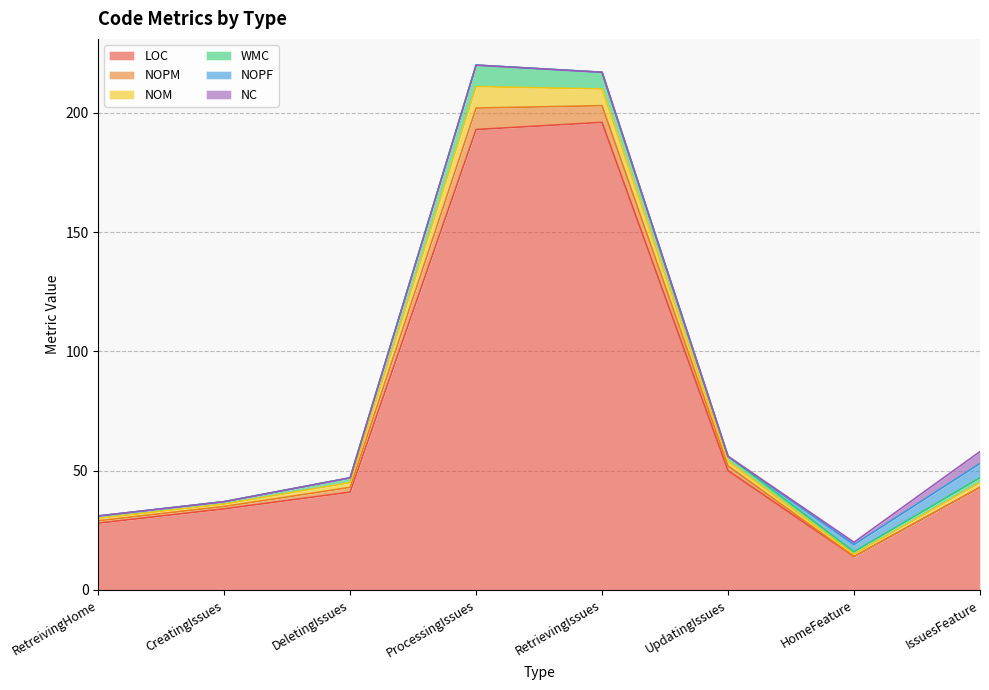

How many interior local peaks does the LOC series have?

1